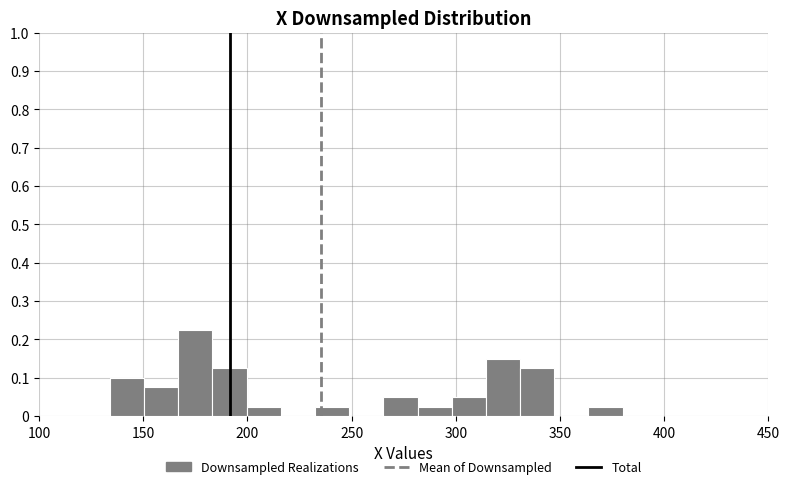

Read against the x-axis, roughly where is the centre of the tallest bar?

175